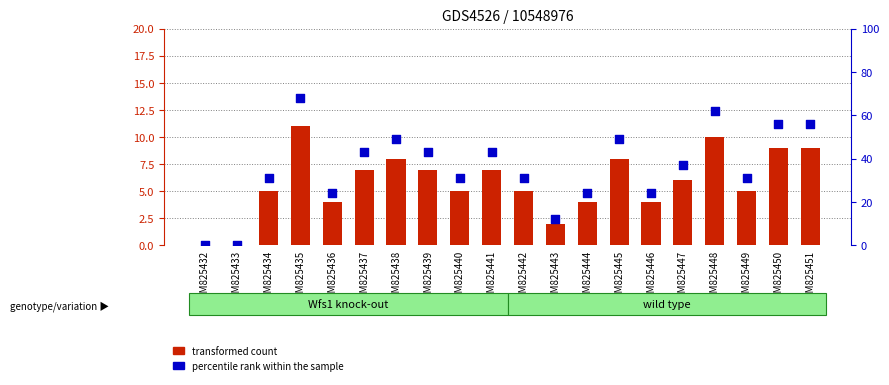

Which series has the largest Y range (max minus min)?

percentile rank within the sample